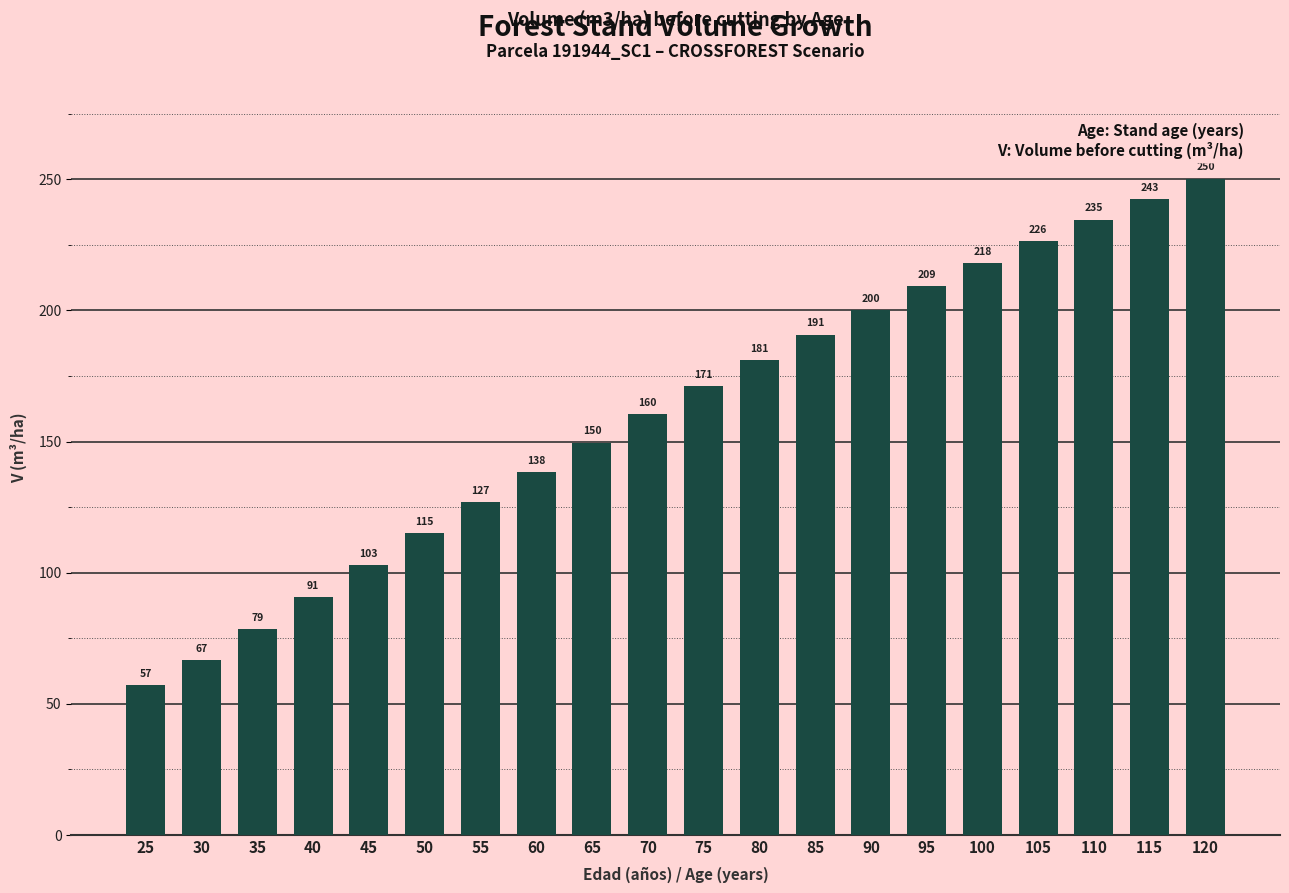

What is the greatest value displayed?

250.2